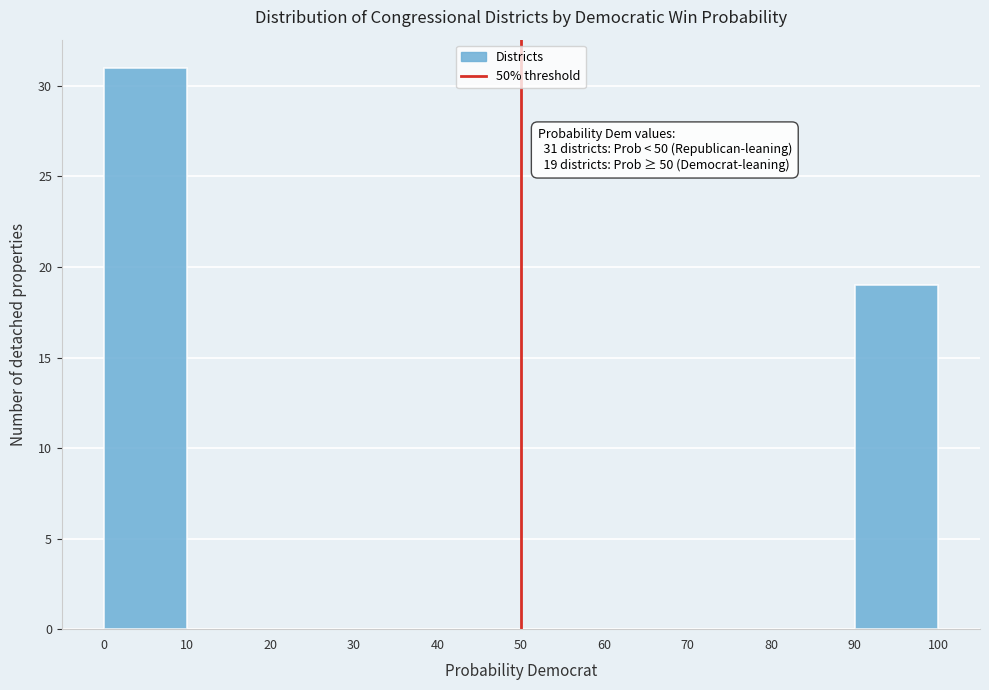

Over which range of the x-axis is the bar tallest?

0 to 10